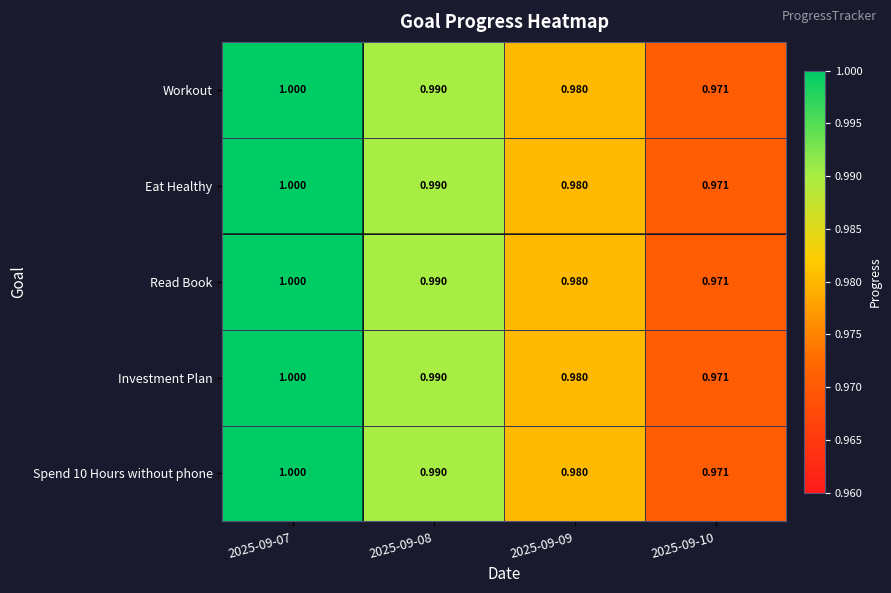

Reading left to right, transcribe all the data shown in this chart.

Workout: 2025-09-07=1.0	2025-09-08=1.0	2025-09-09=1.0	2025-09-10=1.0
Eat Healthy: 2025-09-07=1.0	2025-09-08=1.0	2025-09-09=1.0	2025-09-10=1.0
Read Book: 2025-09-07=1.0	2025-09-08=1.0	2025-09-09=1.0	2025-09-10=1.0
Investment Plan: 2025-09-07=1.0	2025-09-08=1.0	2025-09-09=1.0	2025-09-10=1.0
Spend 10 Hours without phone: 2025-09-07=1.0	2025-09-08=1.0	2025-09-09=1.0	2025-09-10=1.0